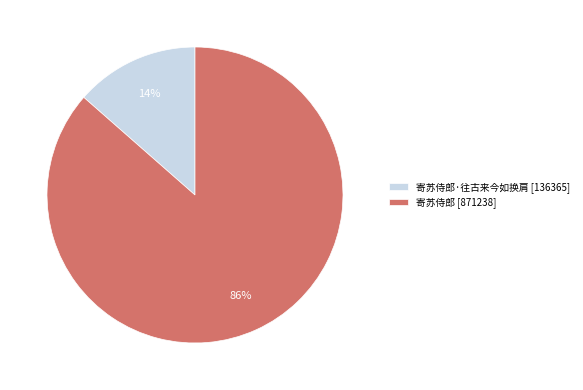

What is the smallest slice in the pie chart?

寄苏侍郎·往古来今如换肩 [136365]